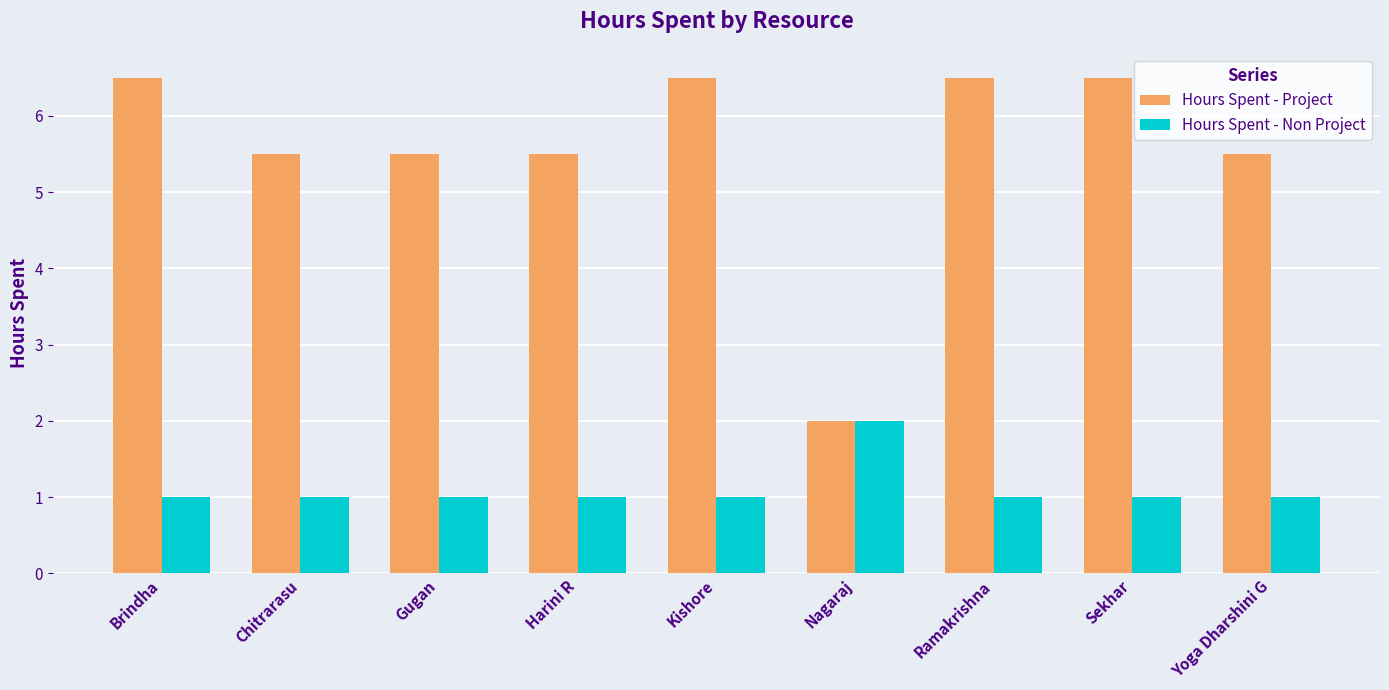

Which category has the lowest value in the Hours Spent - Project series?

Nagaraj